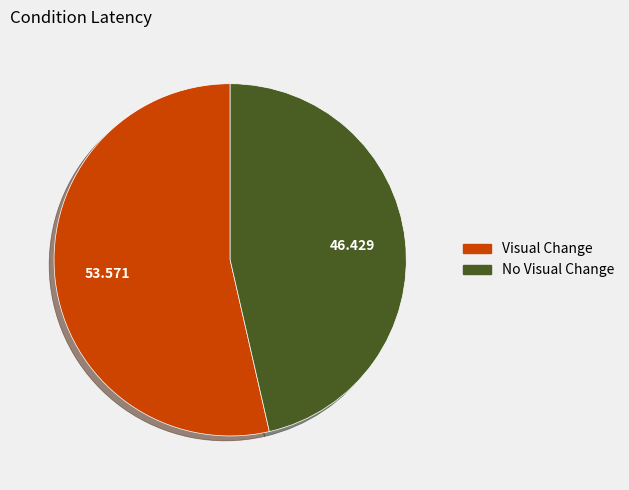

Which slice is the smallest?

No Visual Change